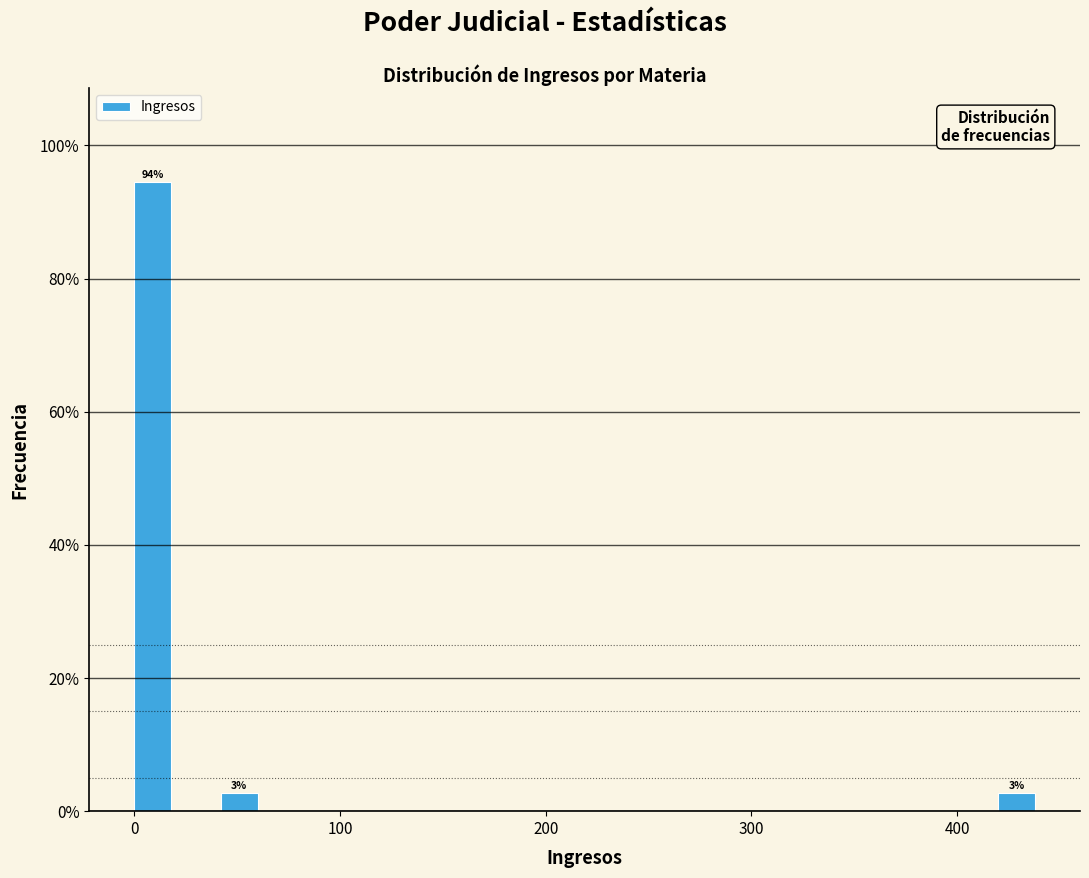

Read against the x-axis, roughly where is the centre of the tallest bar?

10